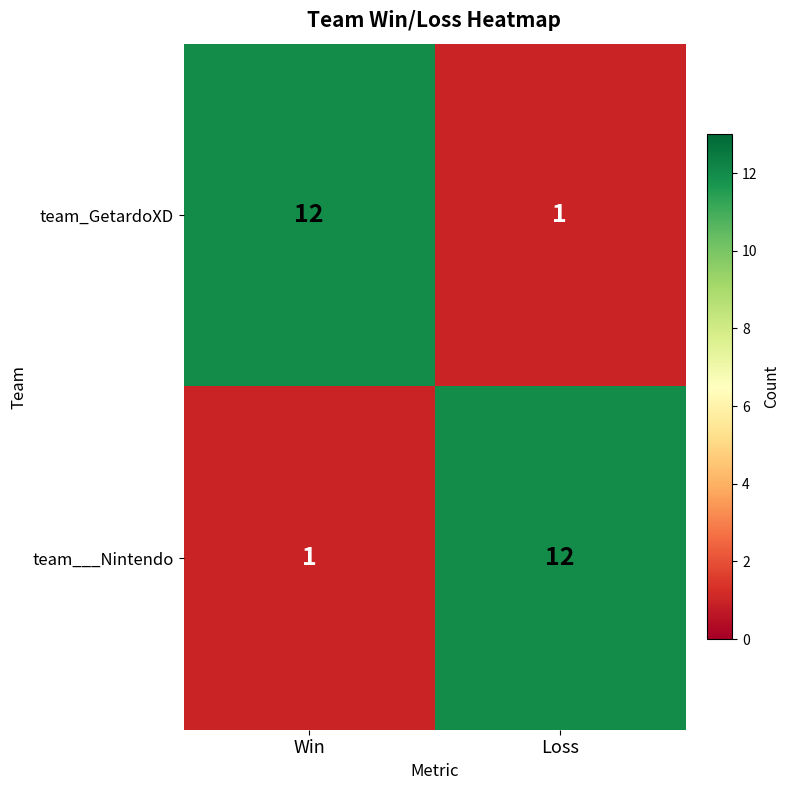

What is the approximate value of team___Nintendo at Loss?

12